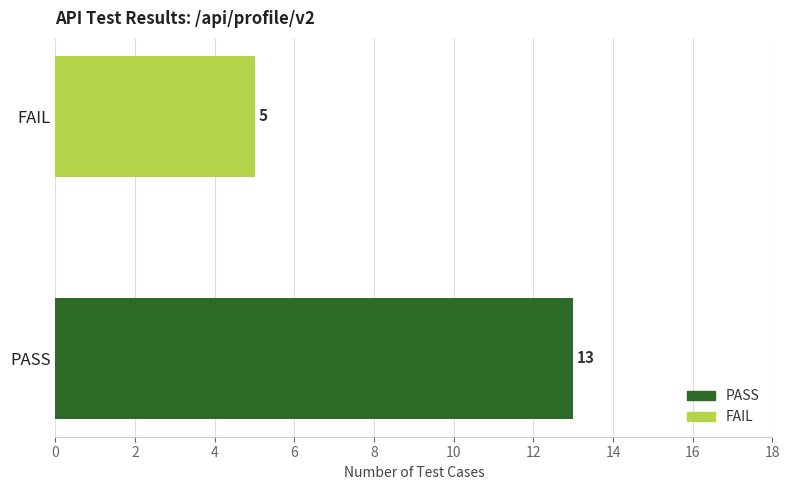

What is the change in value from PASS to FAIL?

-8